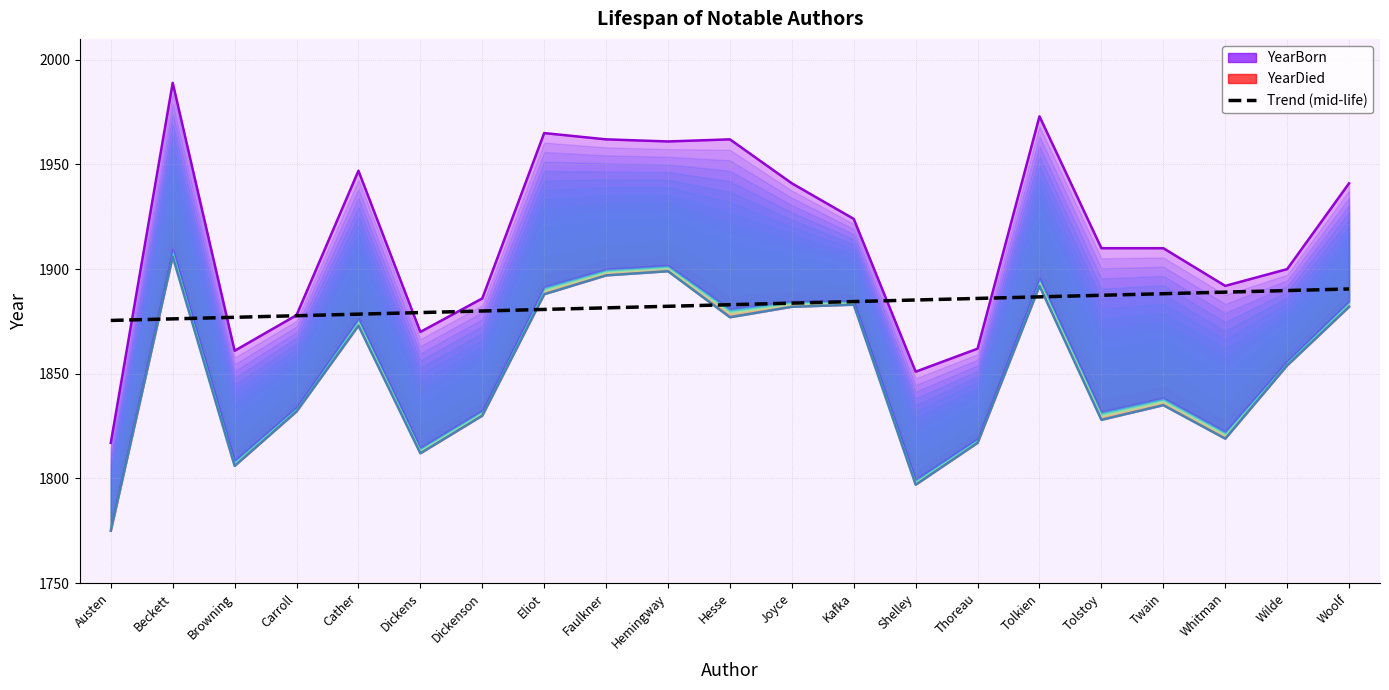

In YearDied, how many points are lower than both neighbors (excluding endpoints)?

5